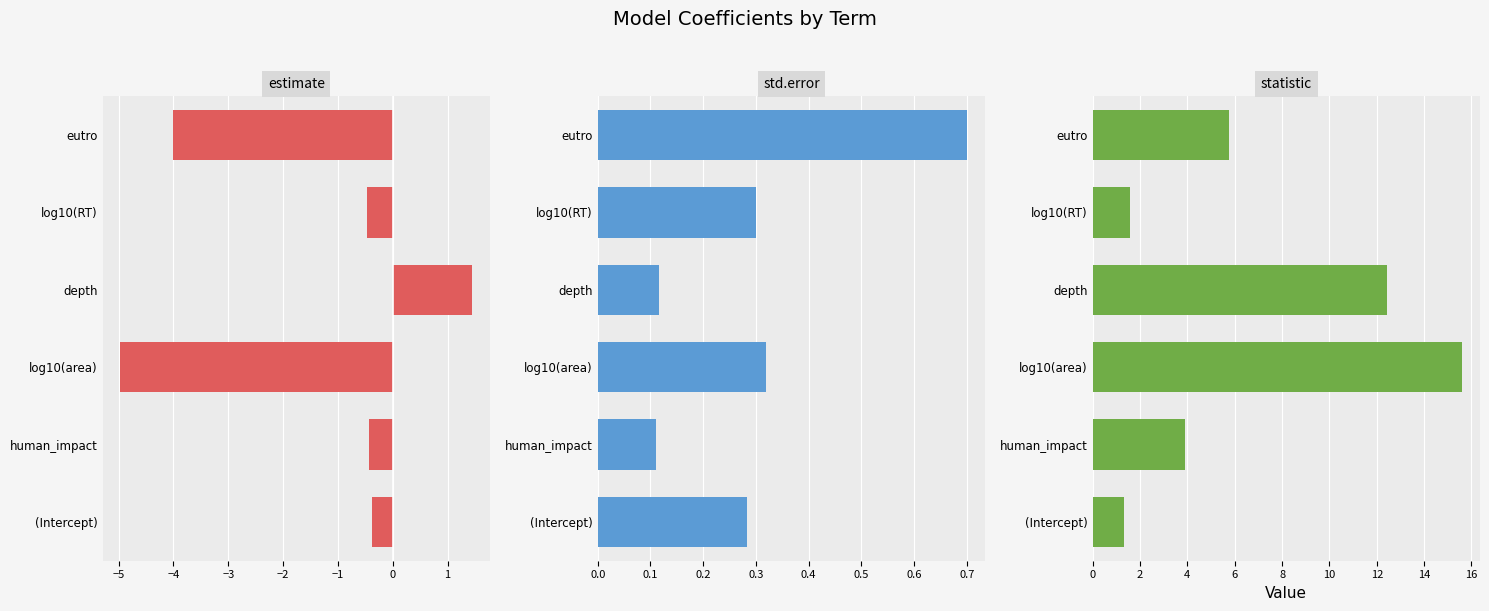

Reading right to left, transcribe all the data shown in this chart.

estimate: -0.4	-0.4	-5.0	1.5	-0.5	-4.0
std.error: 0.3	0.1	0.3	0.1	0.3	0.7
statistic: 1.3	3.9	15.6	12.4	1.6	5.7